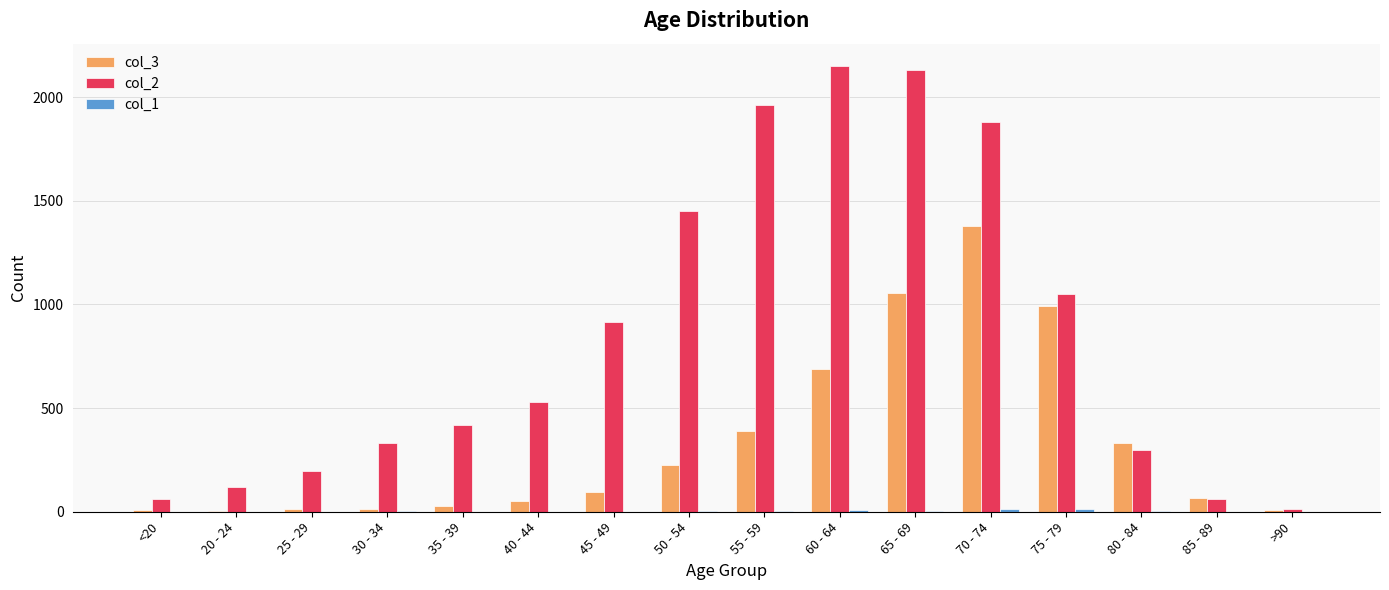

How many categories are shown in the chart?

16